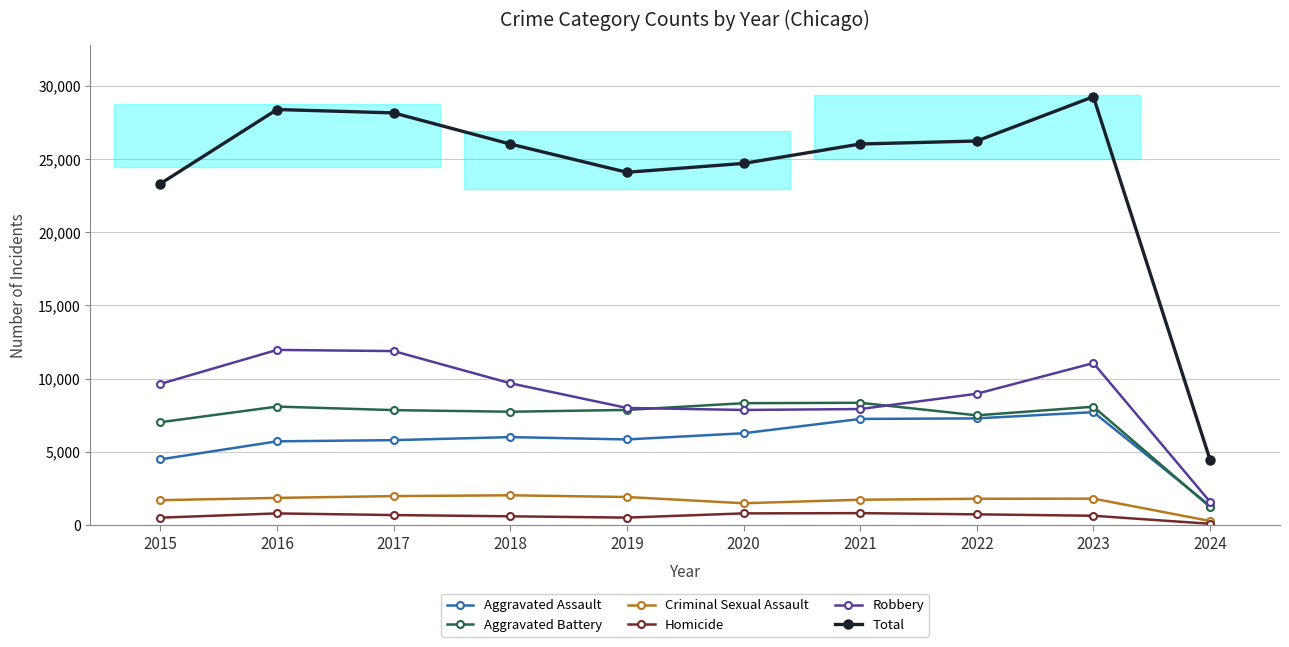

What is the difference between the Robbery values at 2018 and 2020?

1826